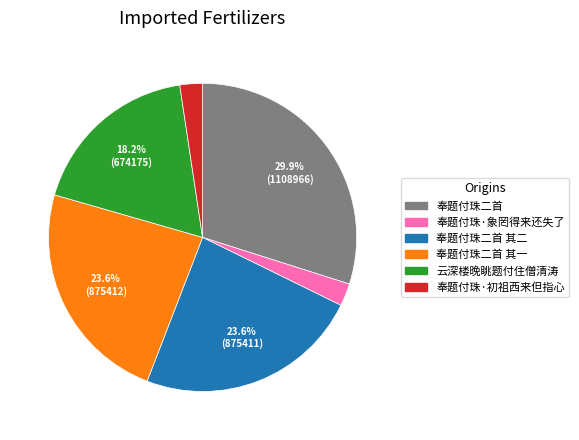

Which category has the biggest portion of the pie?

奉题付珠二首